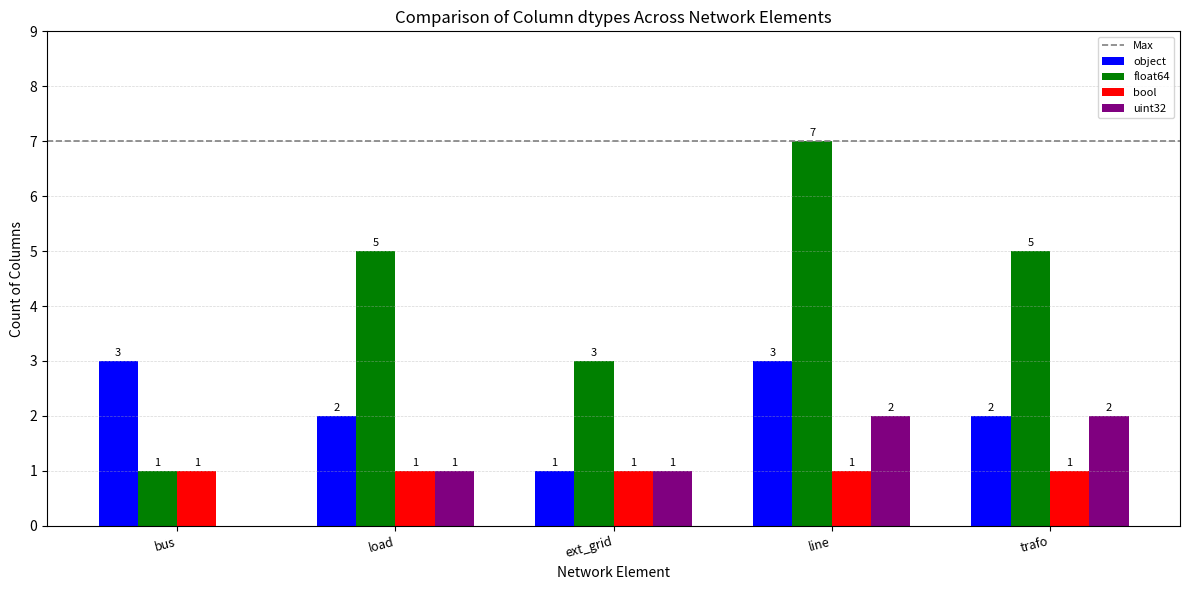

How many groups of bars are there?

5